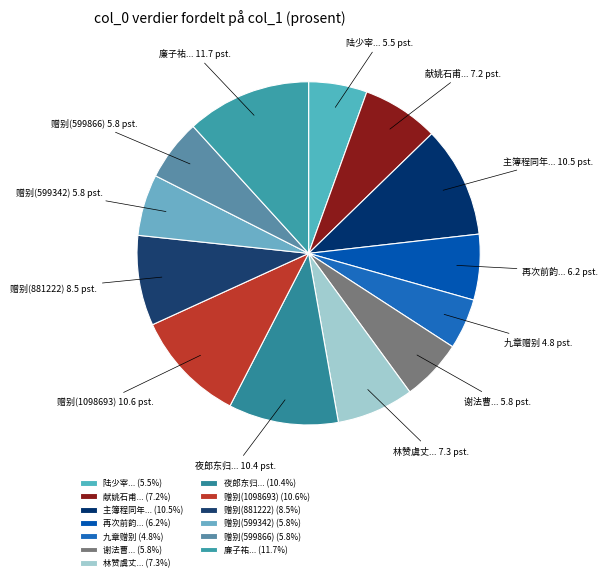

How many segments does this pie chart have?

13